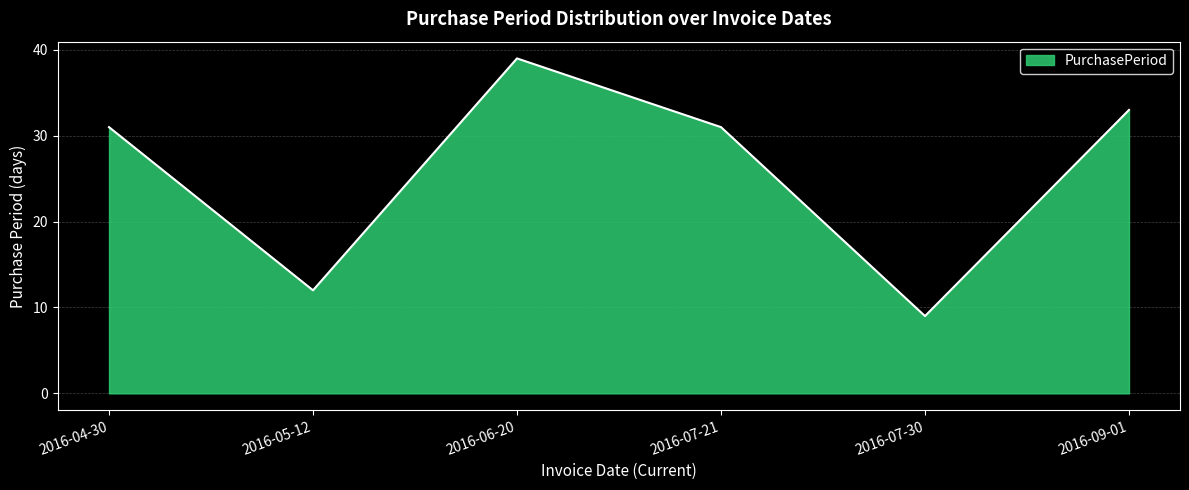

Where is the first local maximum?

2016-06-20